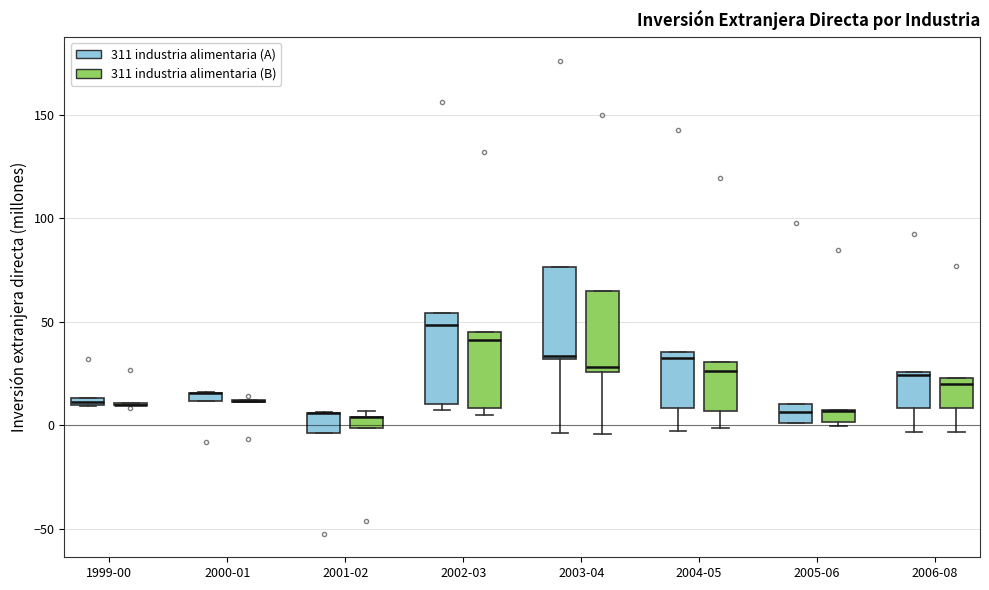

Where is the lower edge of the box for 2000-01 (311 industria alimentaria (A)) on the y-axis? The values are not printed on the chart, so give them approximately, as read against the axis.

10